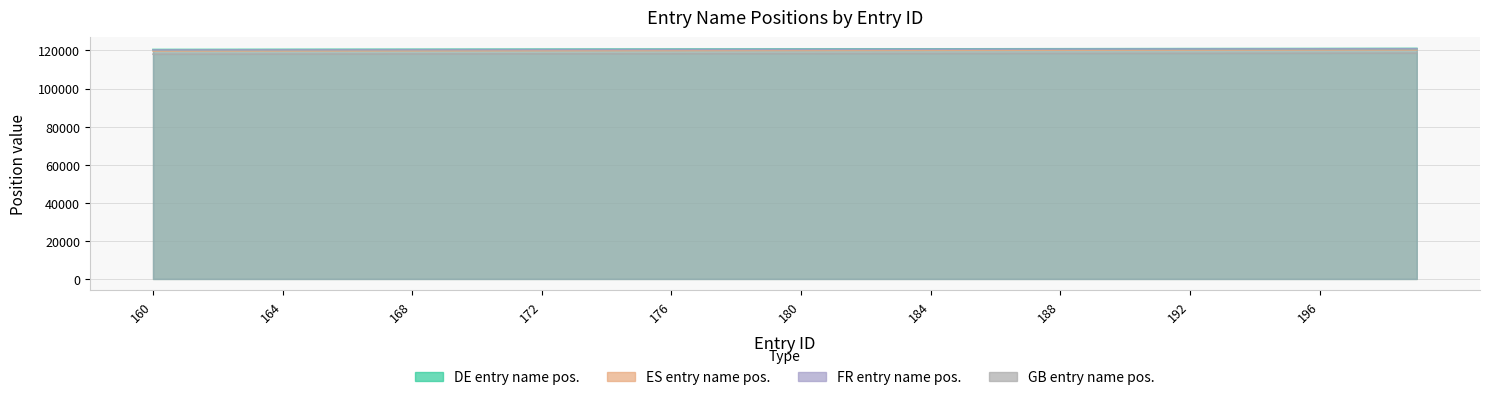

What is the difference between the highest and lowest values at 180?

2436